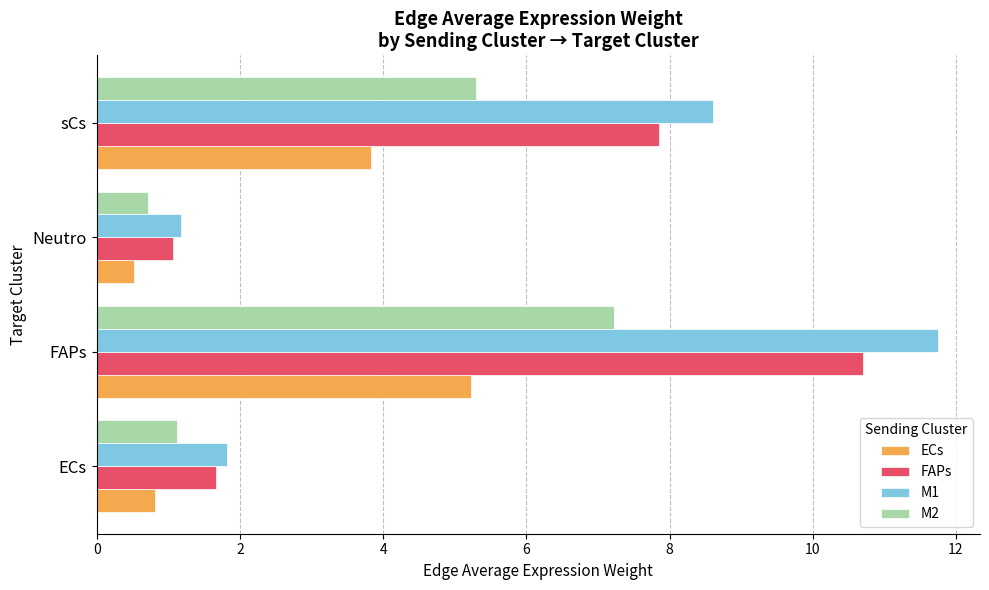

Rank the series by their maximum value, from highest to lowest.

M1, FAPs, M2, ECs